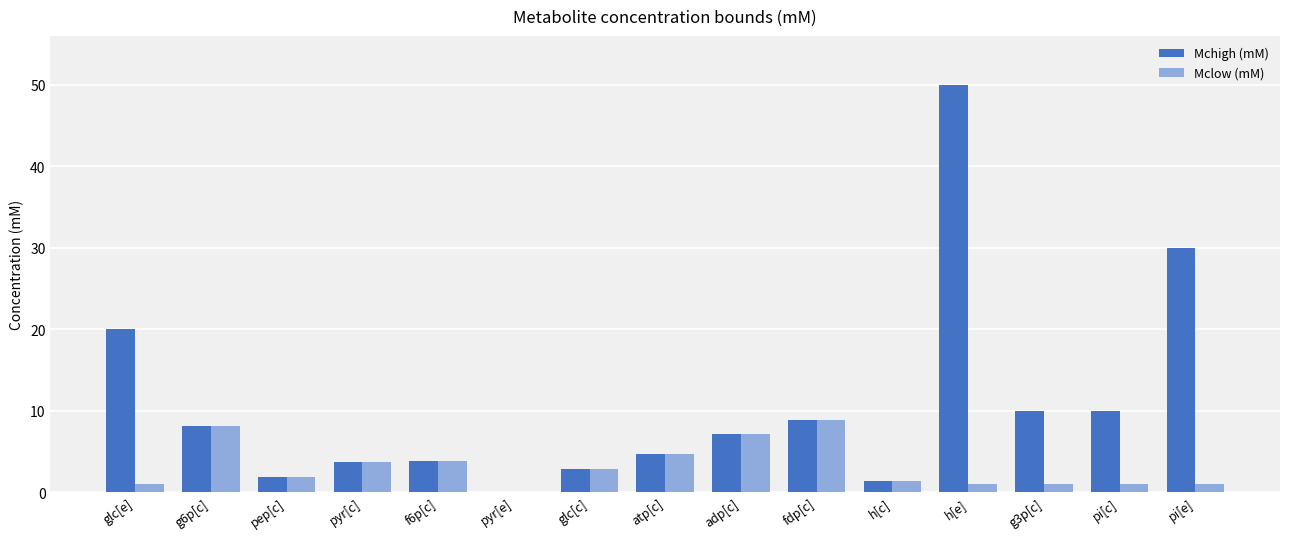

What is the sum of all Mchigh (mM) values?

162.2